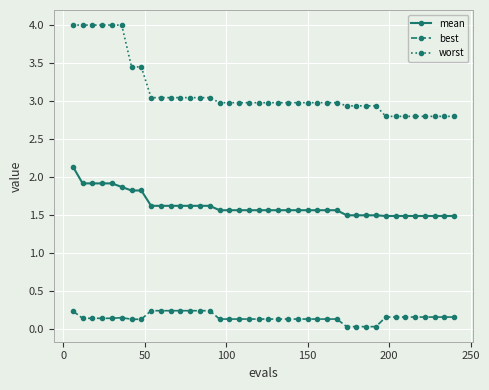

Rank the series by their average value, from lowest to highest.

best, mean, worst